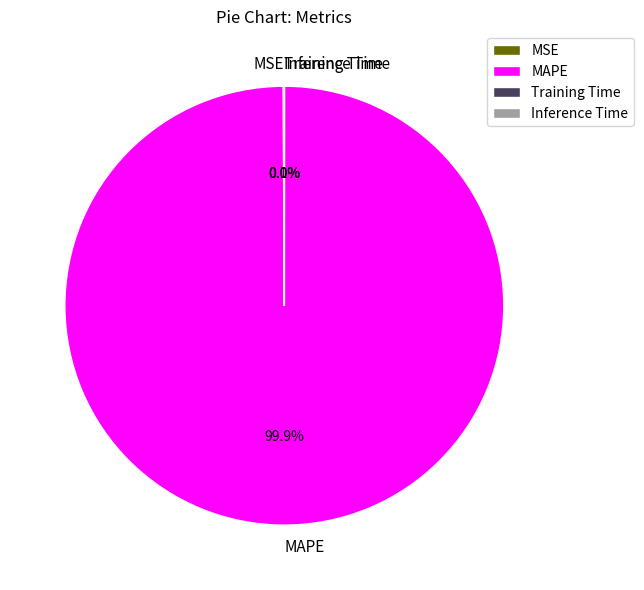

What is the majority slice?

MAPE